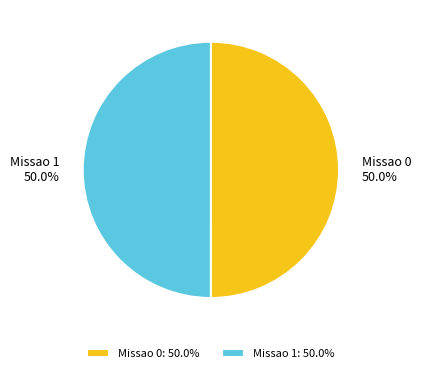

Combined, what portion of the pie is Missao 0 and Missao 1?

100.0%